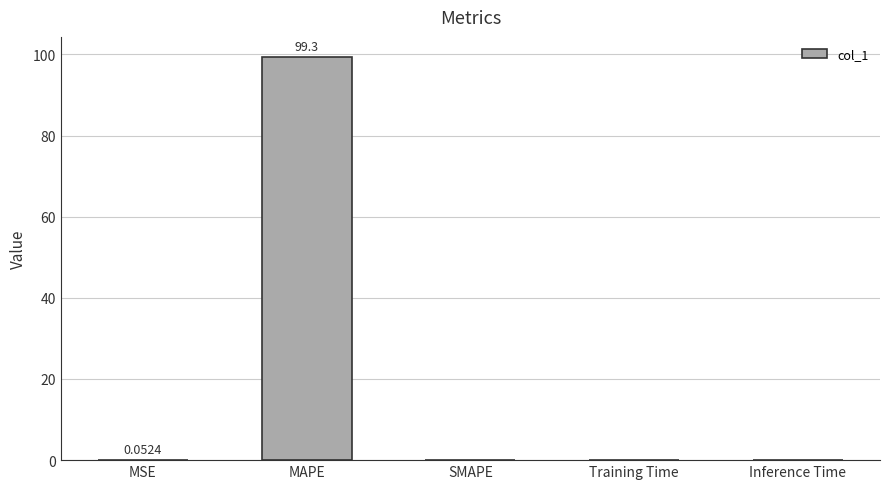

What is the sum of the values at SMAPE and MAPE?

99.3